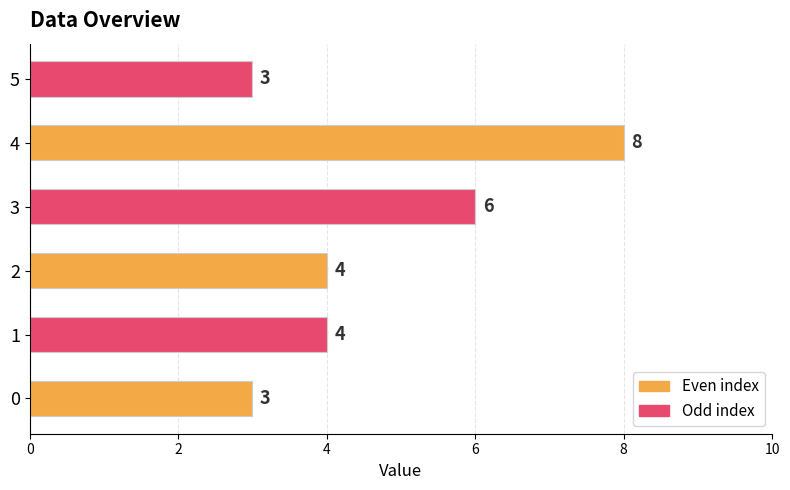

What value does the data have at 4?

8